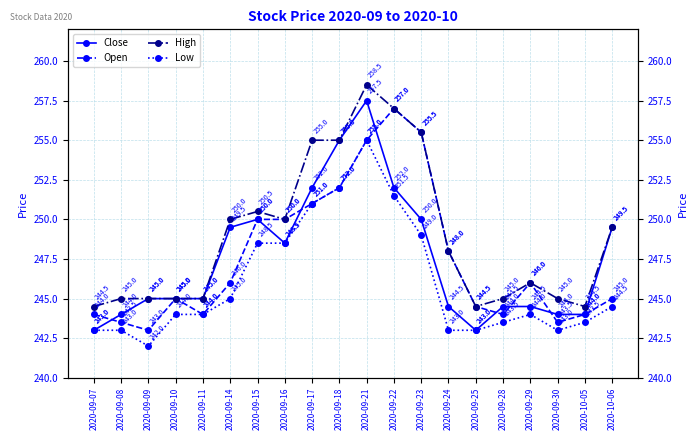

At which category is the sum across all series the highest?

2020-09-21